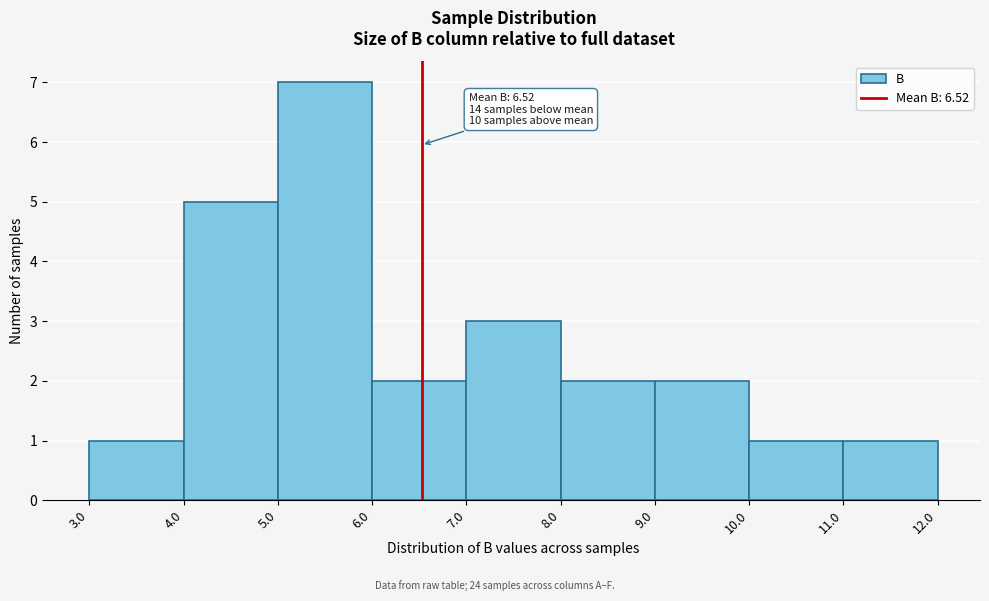

Over which range of the x-axis is the bar tallest?

5.0 to 6.0